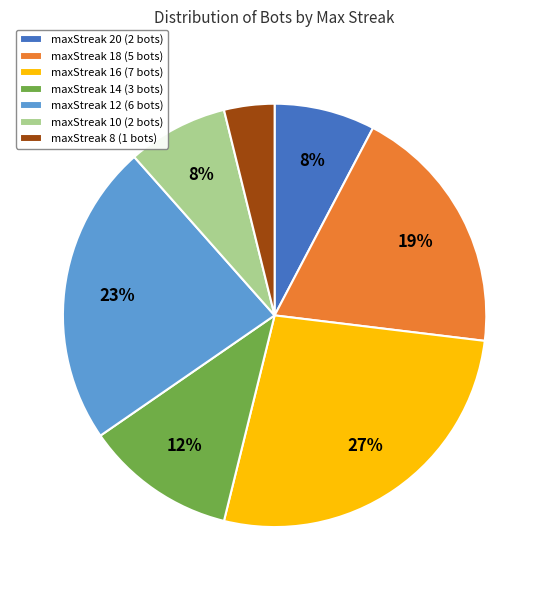

How many segments does this pie chart have?

7